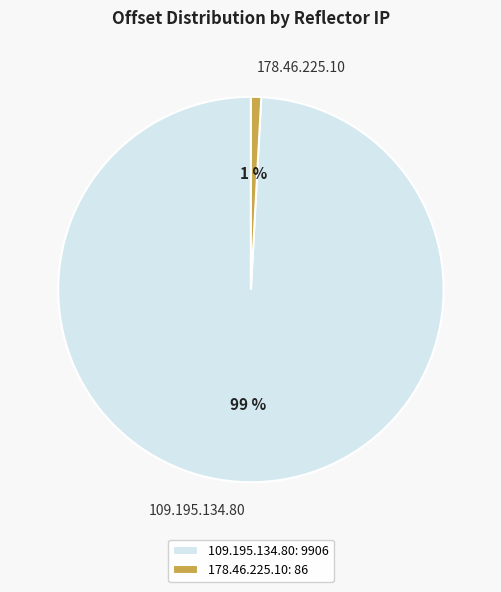

How many segments does this pie chart have?

2